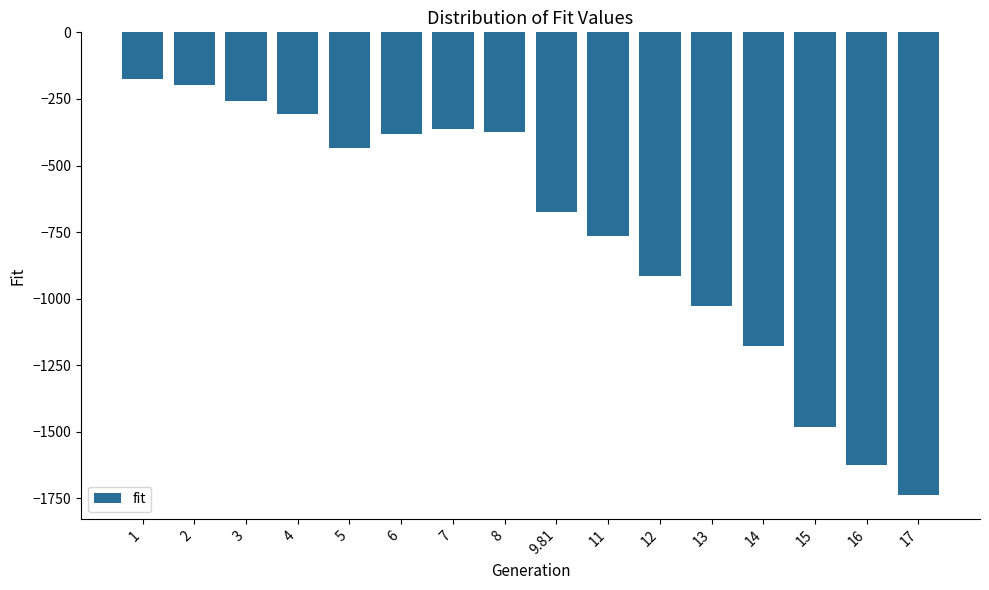

What is the label of the 13th bar from the left?

14